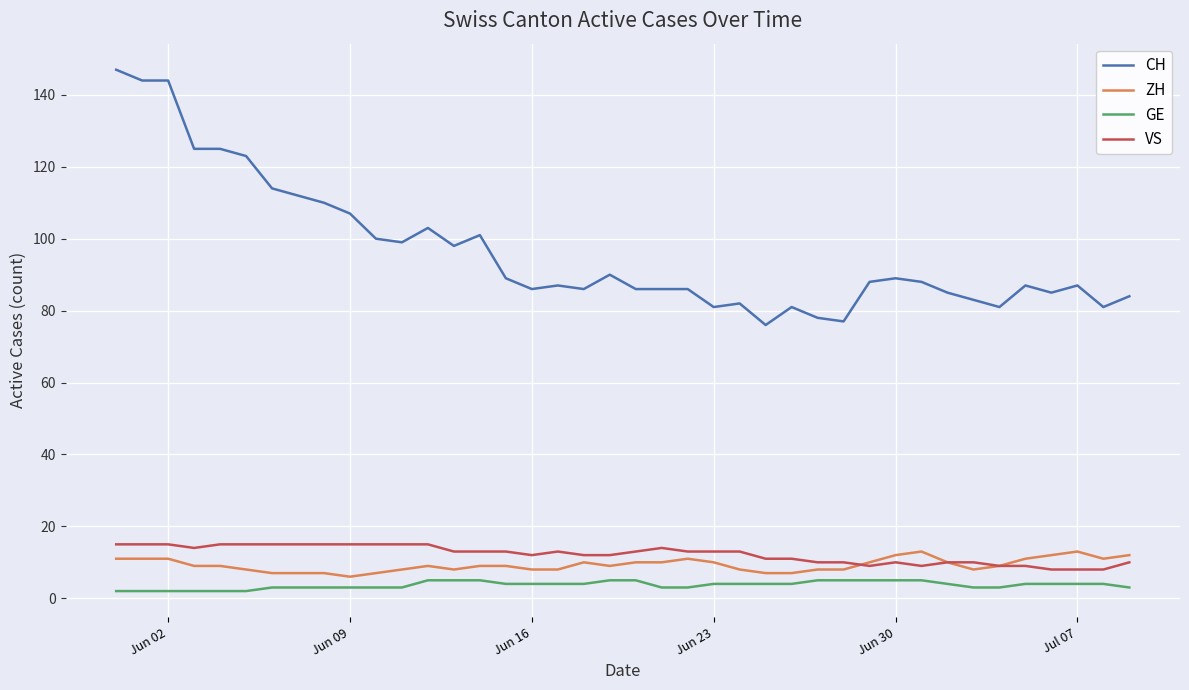

What is the maximum value shown in the chart?

147